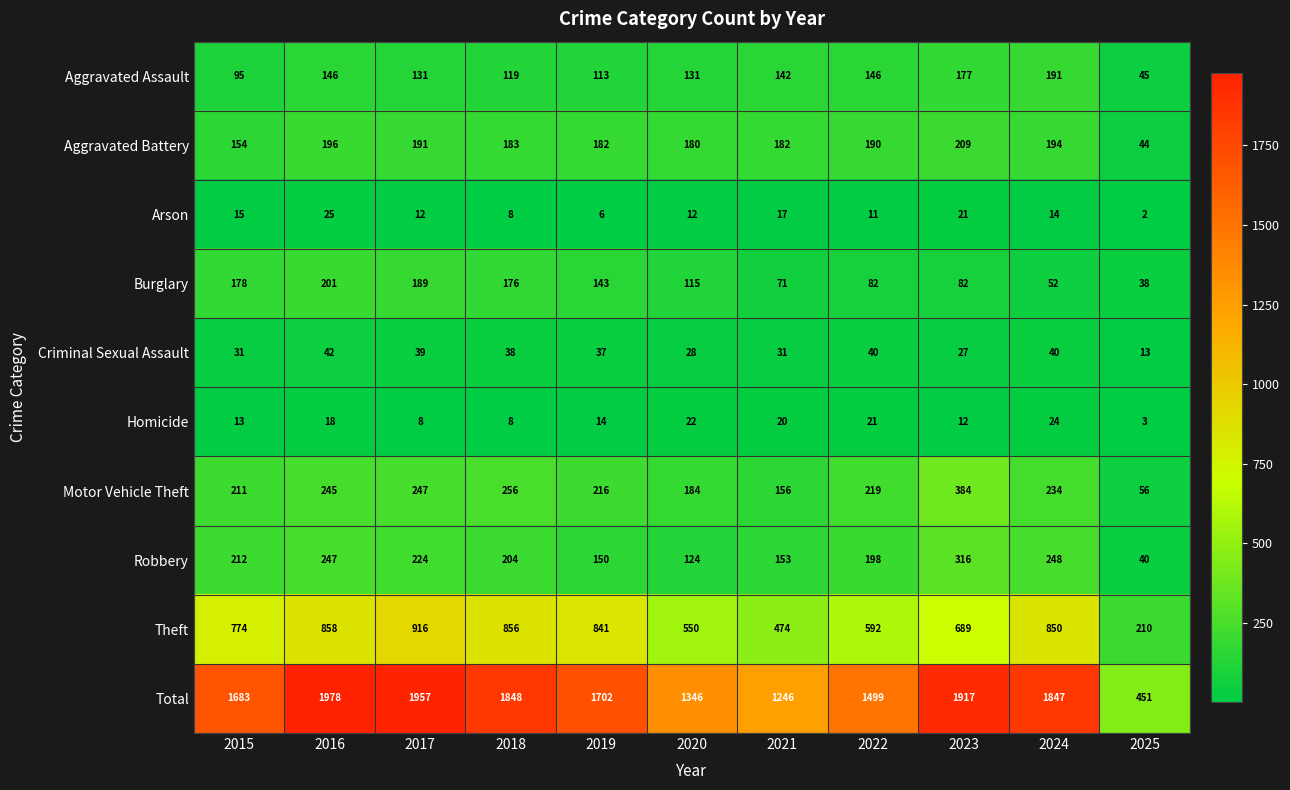

Count the number of data series in this chart.

10